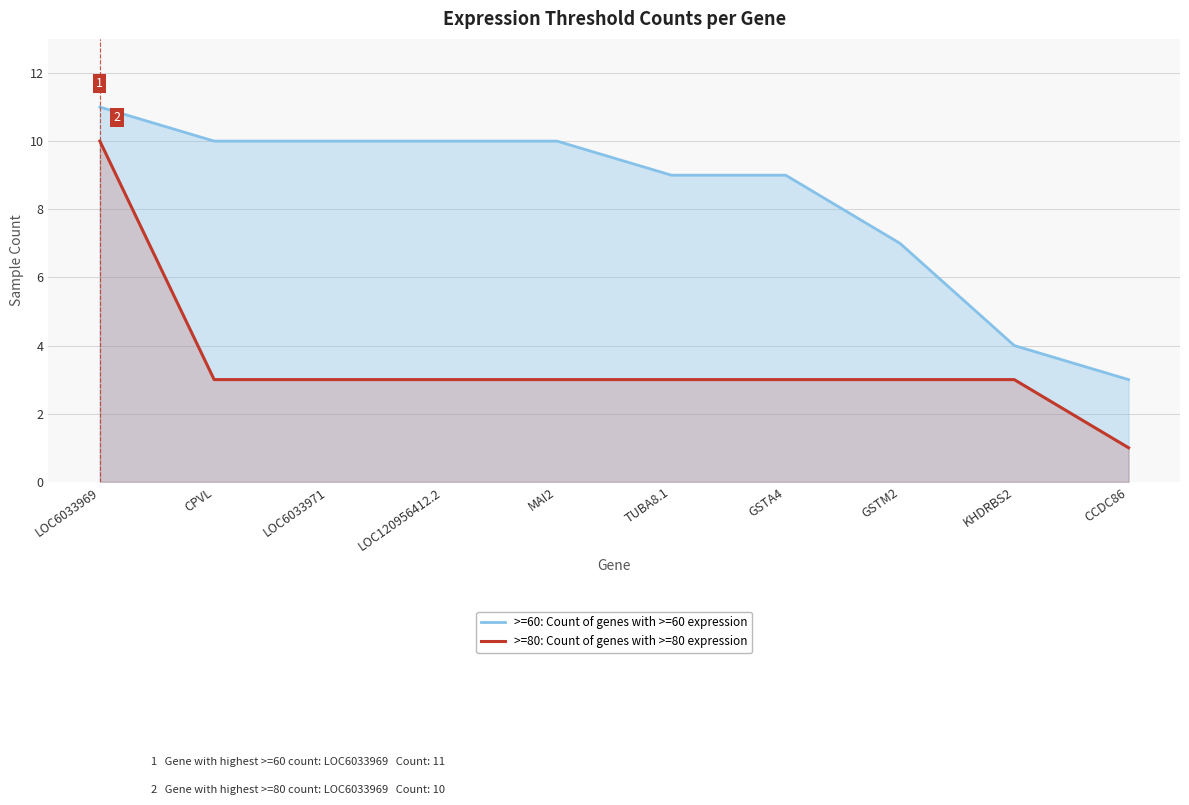

Where is >=60: Count of genes with >=60 expression nearest to the value 7?

GSTM2